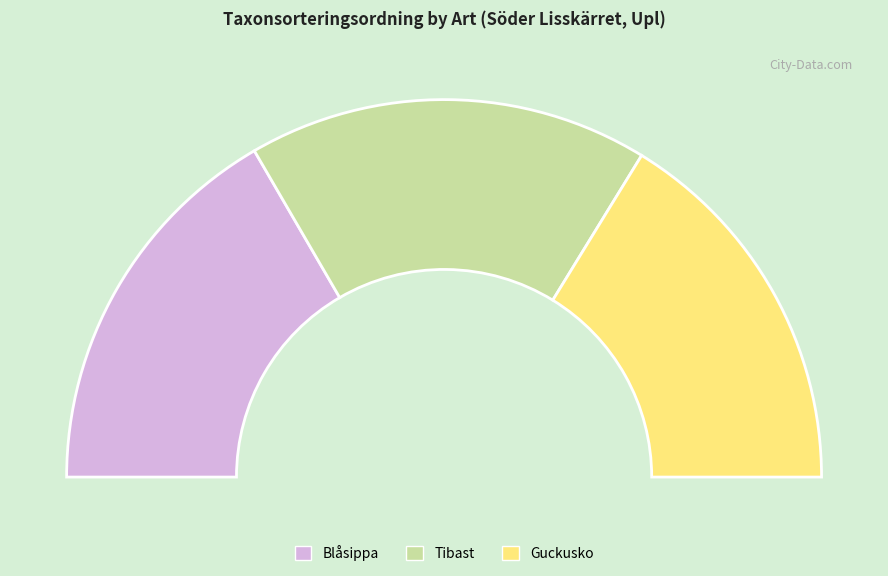

What percentage is the Blåsippa (5039492) slice, to the nearest percent?

33%